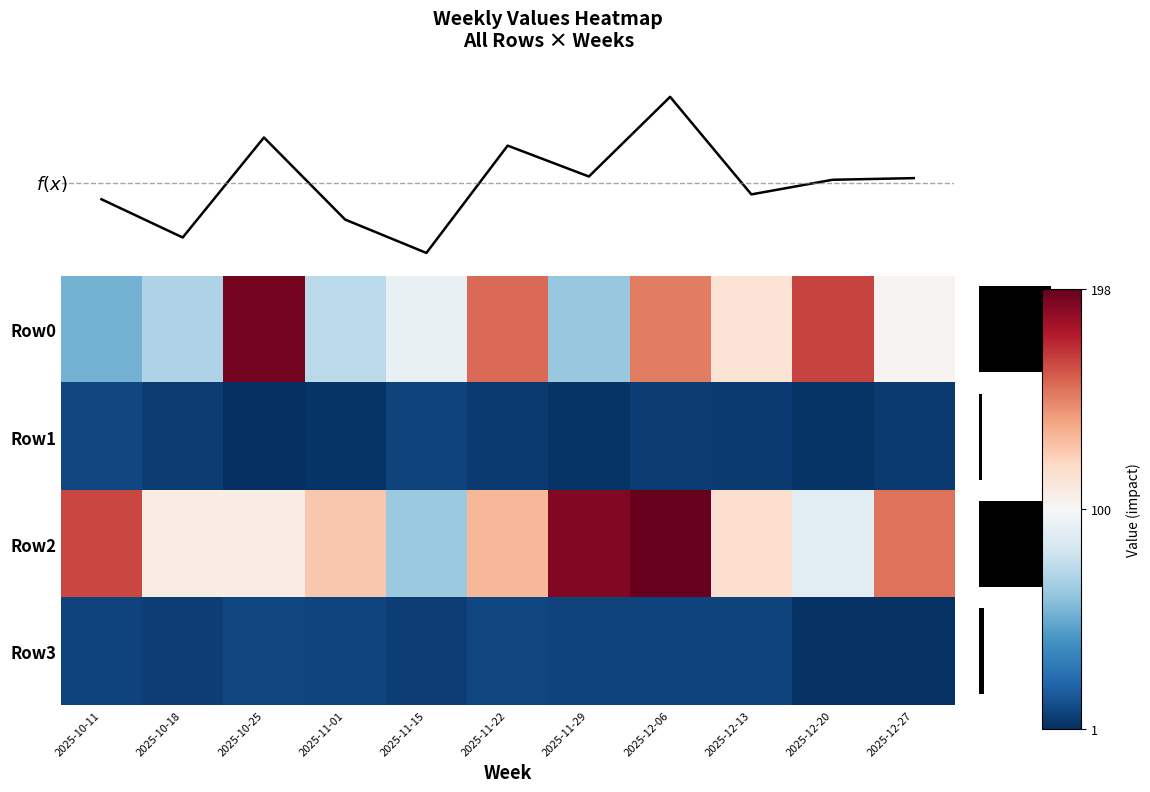

Rank the series at 2025-10-11 from highest to lowest value.

Row2, Row0, Row1, Row3